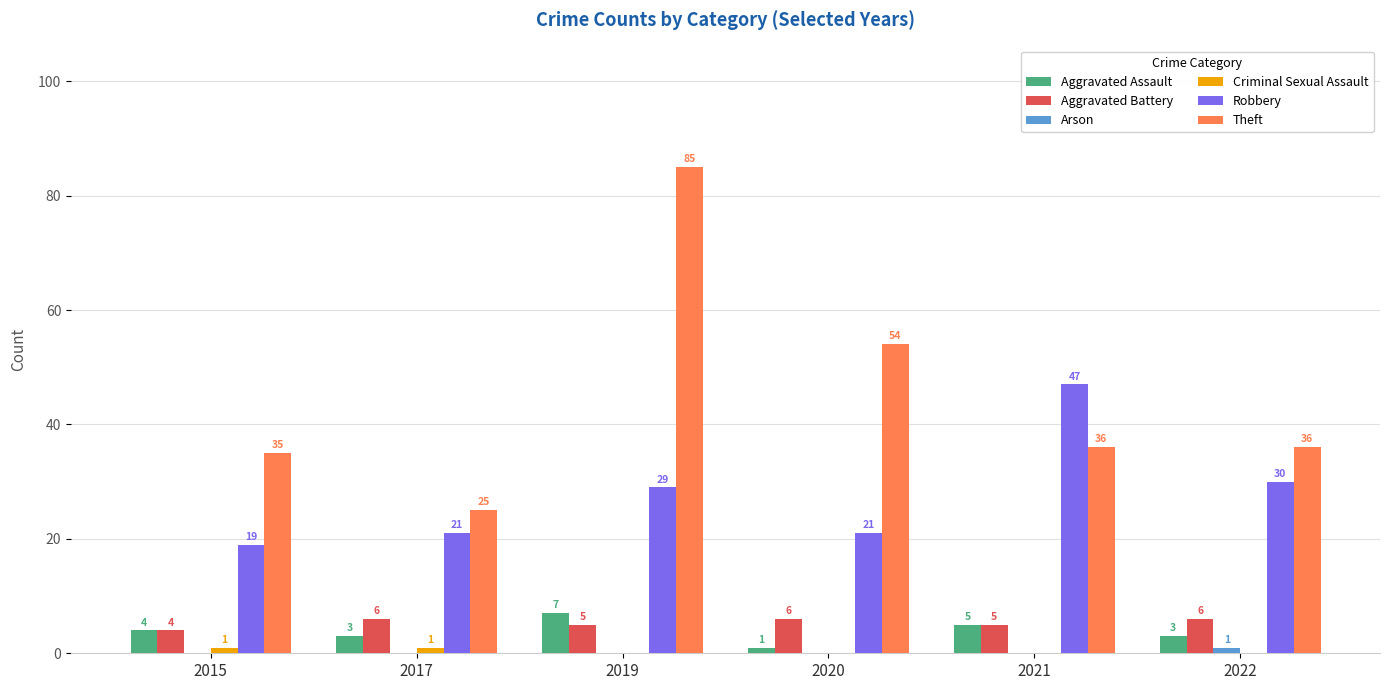

What is the average value of the Aggravated Assault series?

4